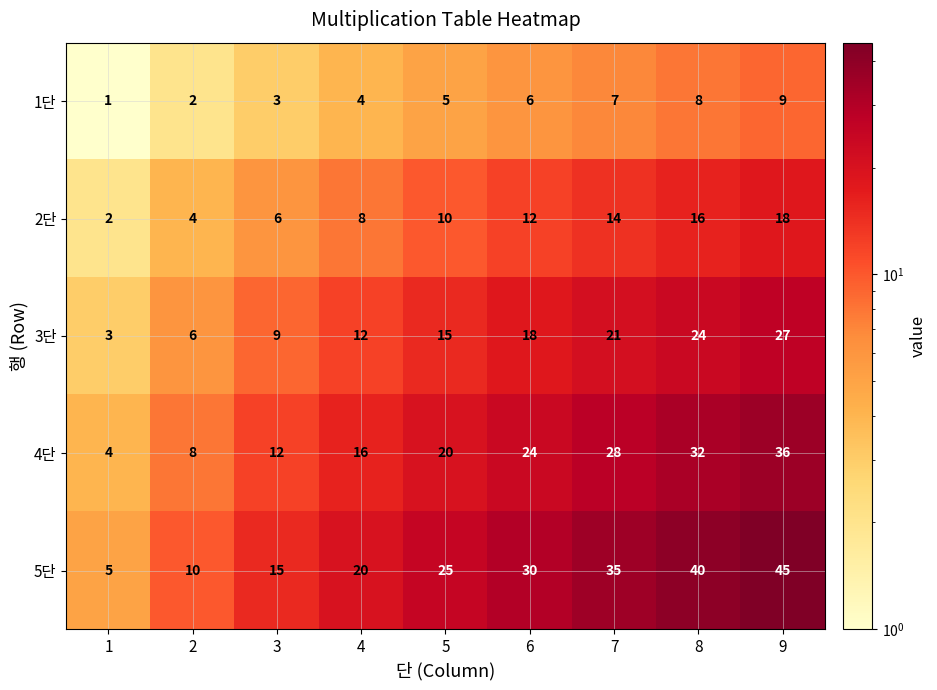

The value of 2단 at 7 is 14. True or false?

True